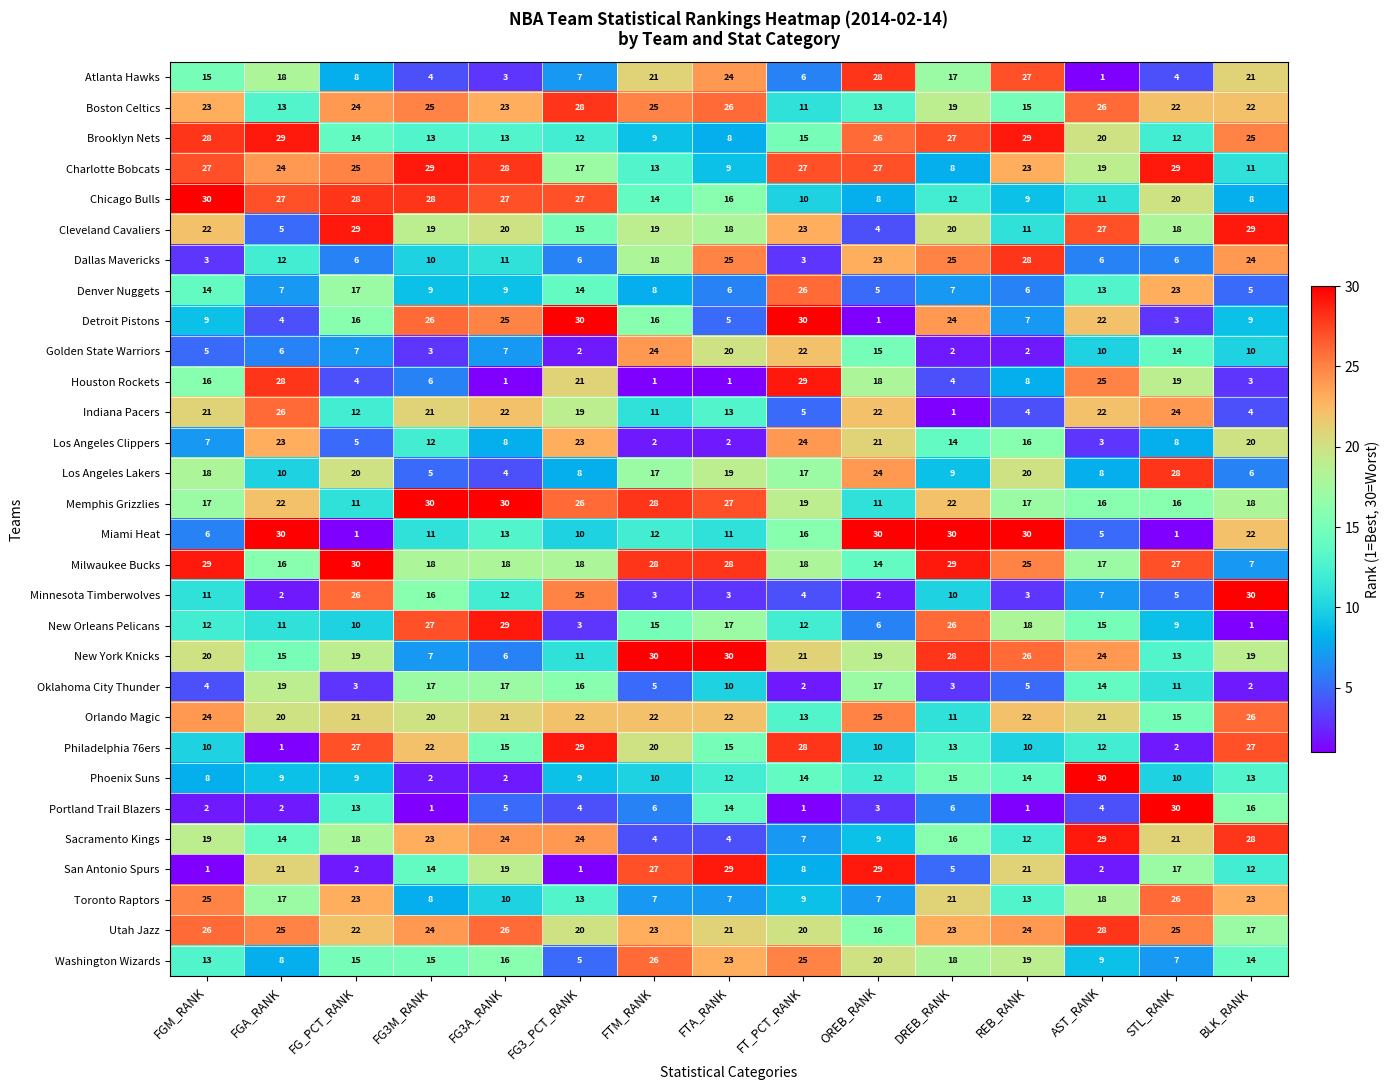

What is the maximum value for Orlando Magic?

26